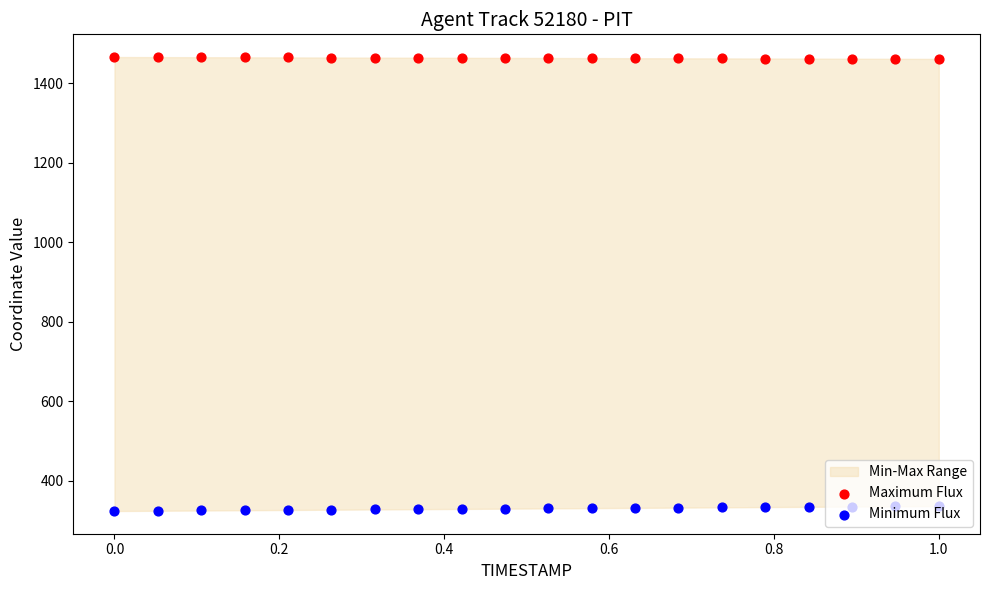

Which series contains the lowest Y value?

Minimum Flux